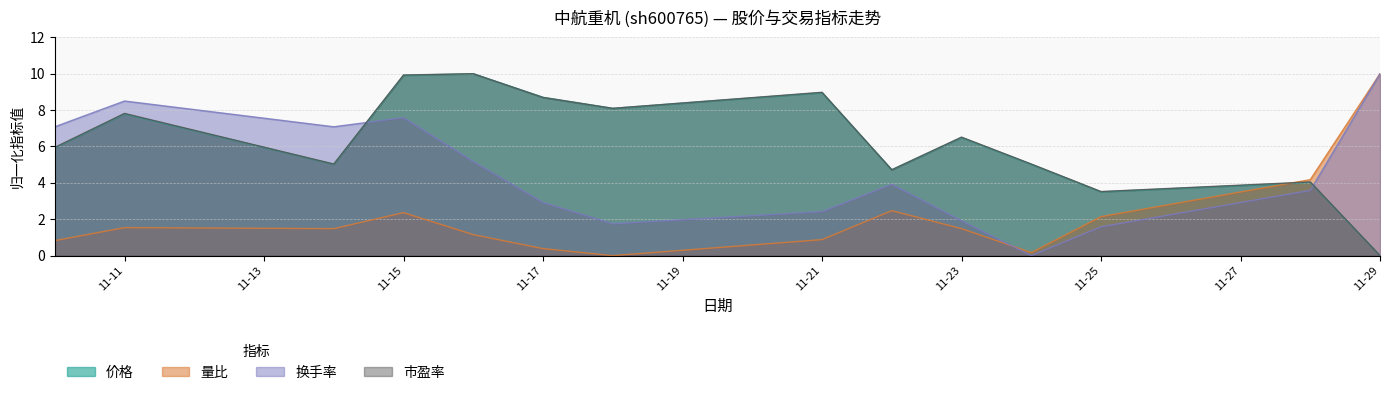

What is the value of the 价格 point at the 2nd from the left?

7.8